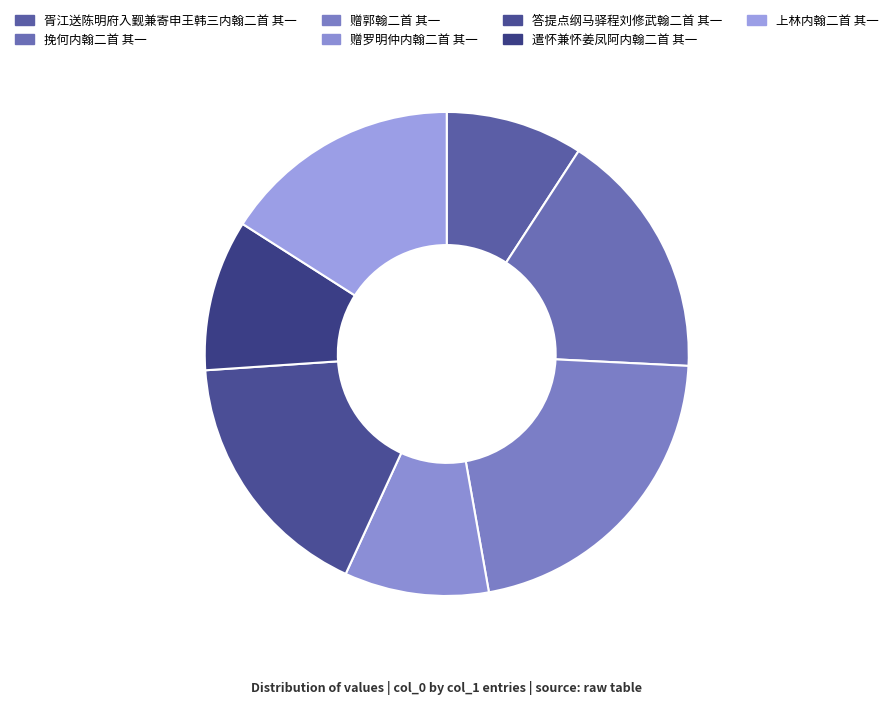

How many segments does this pie chart have?

7